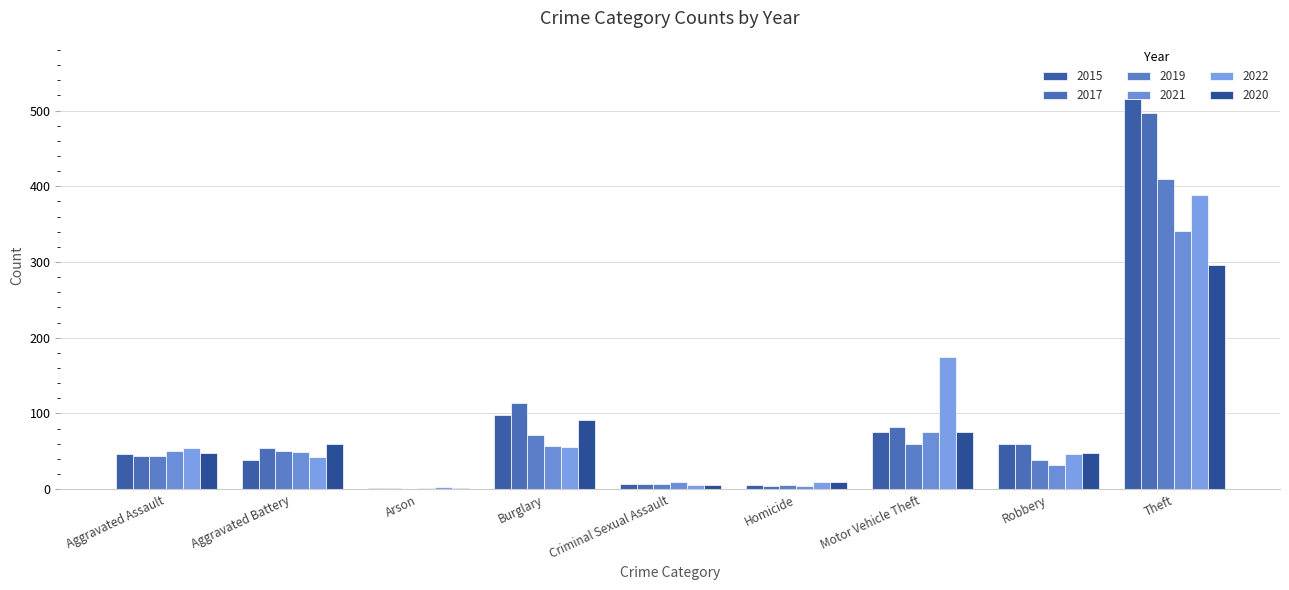

What is the sum of all 2015 values?

845